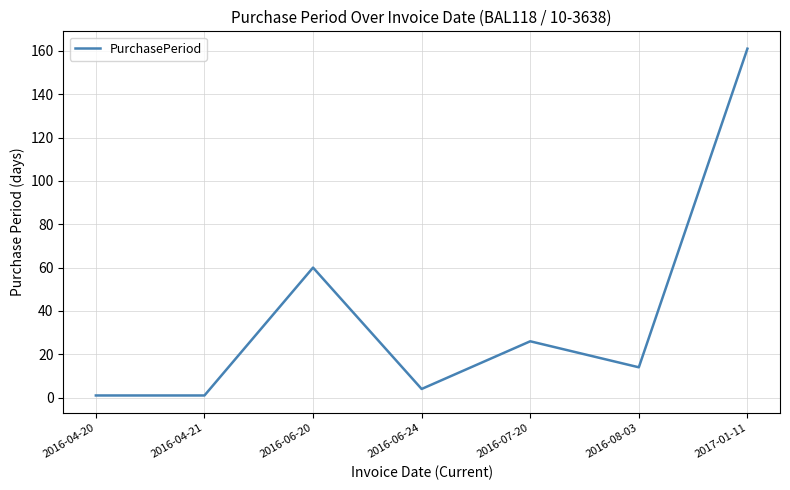

Count the number of data series in this chart.

1